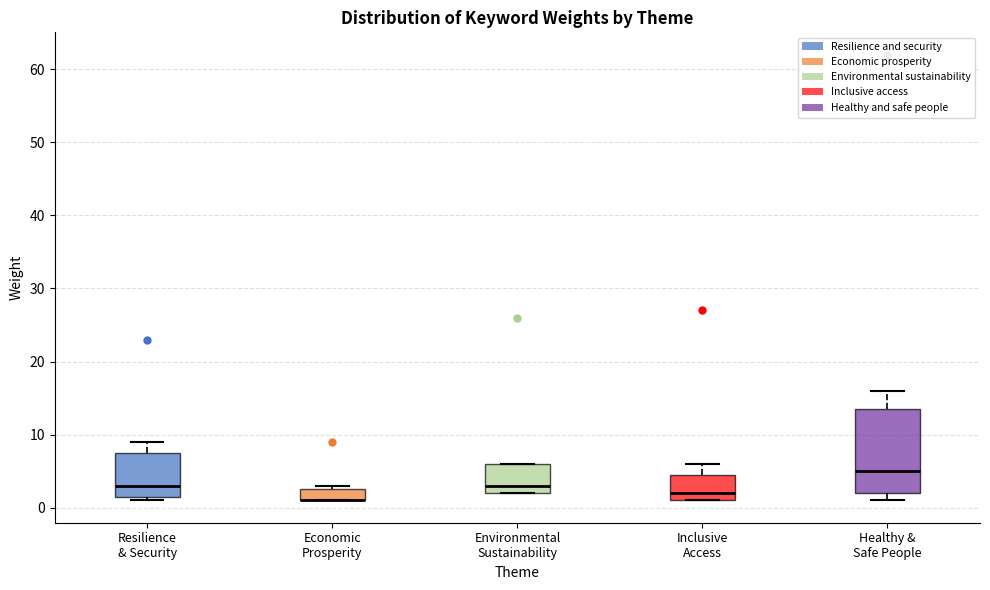

Which box is the tallest, from its lower edge to its upper edge?

Healthy & Safe People